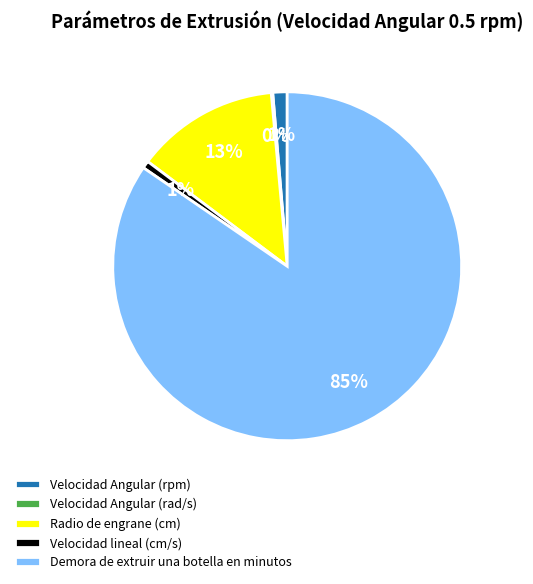

Is there a majority slice in this chart?

Yes